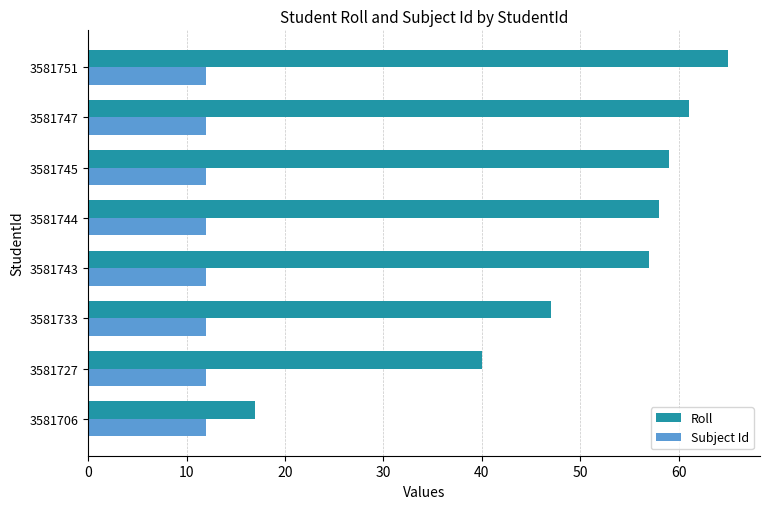

Which series changed the most between 3581706 and 3581727?

Roll